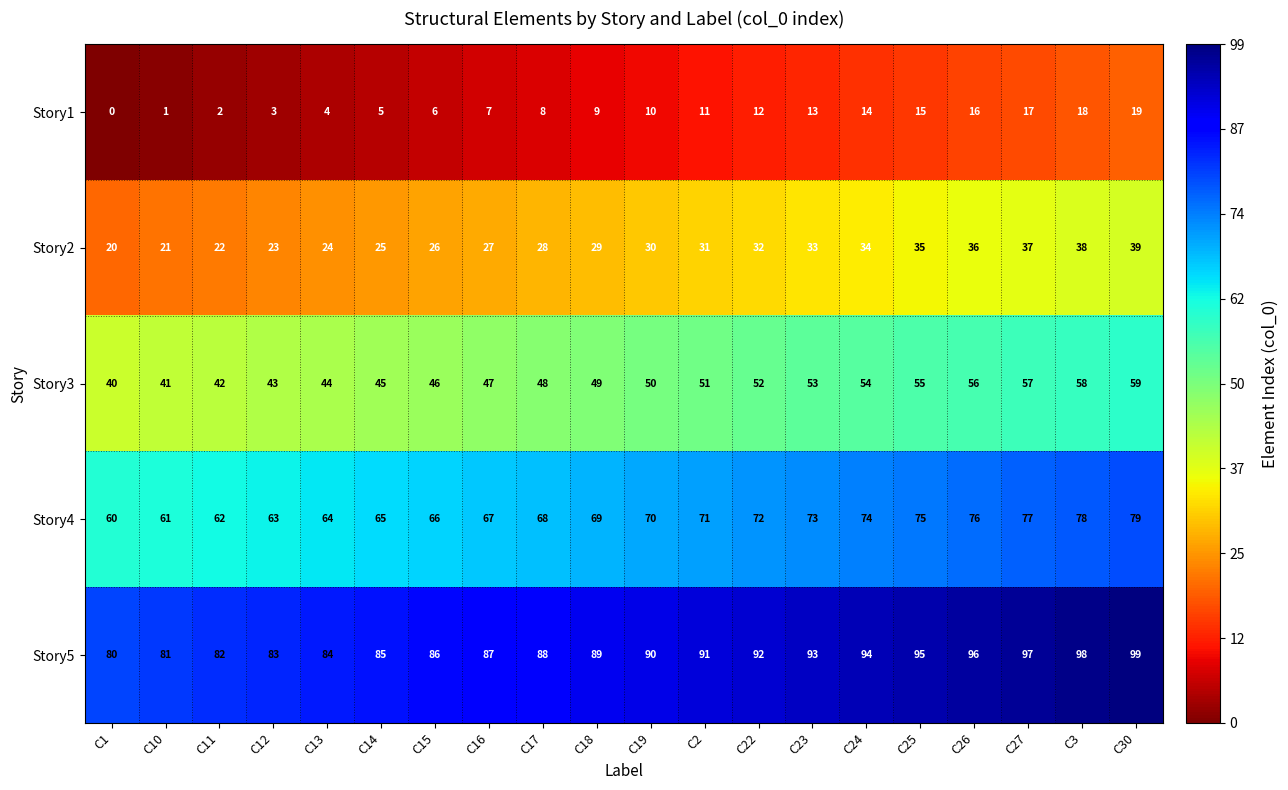

What is the average value of the Story2 series?

30